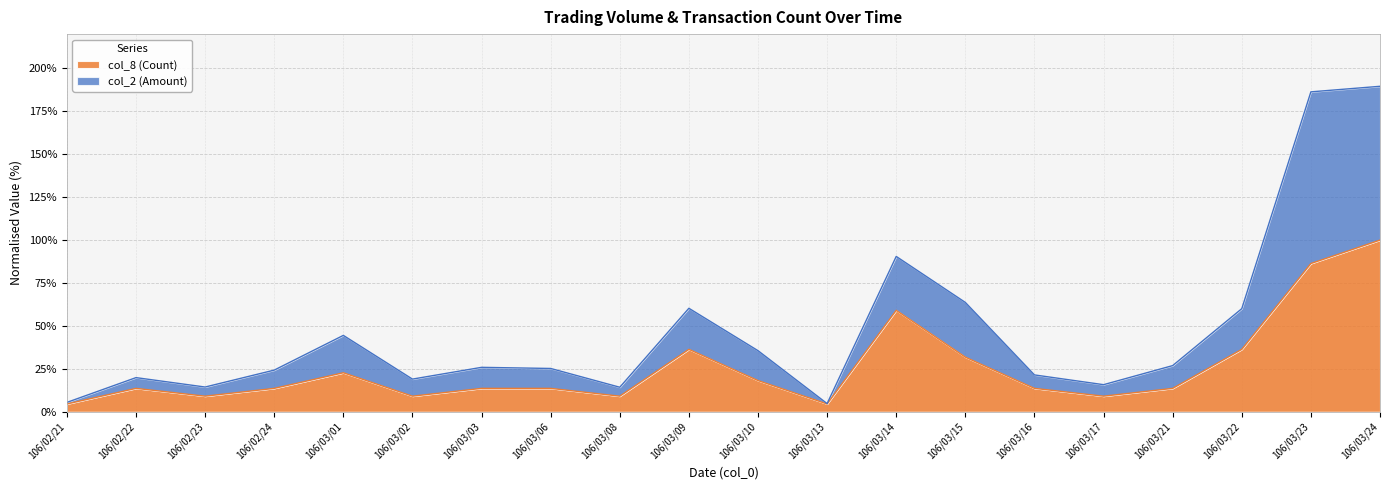

Which has a higher value, 106/03/23 or 106/03/13?

106/03/23